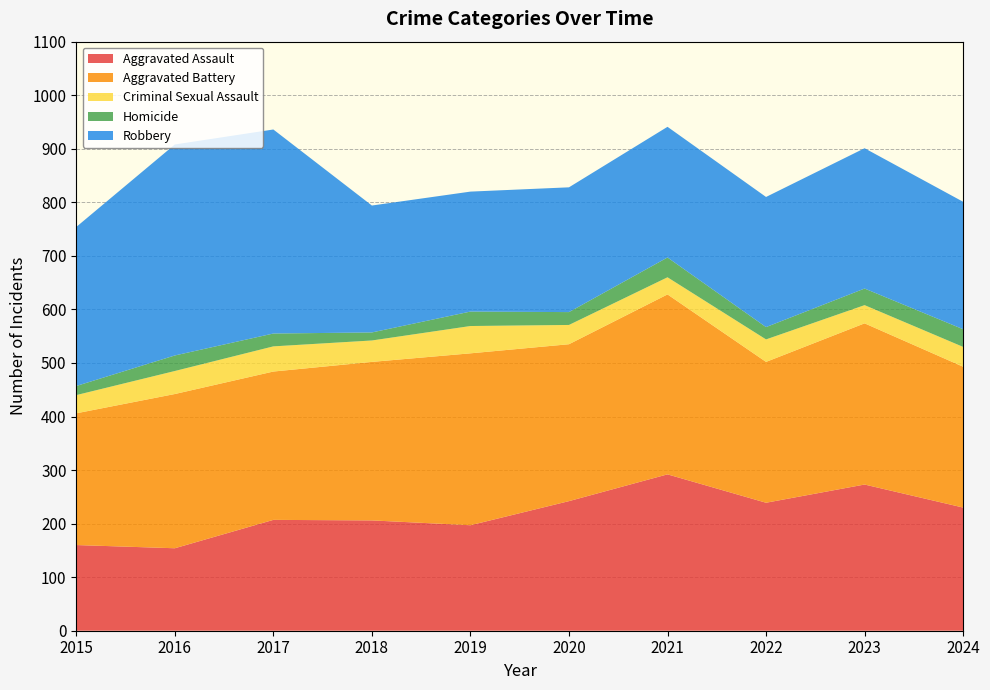

Reading left to right, list all the values displayed in this chart.

Aggravated Assault: 160	154	207	206	197	242	292	239	273	230
Aggravated Battery: 246	288	277	296	321	293	336	263	301	263
Criminal Sexual Assault: 34	43	47	40	51	36	32	42	34	37
Homicide: 17	29	24	15	27	24	37	23	31	33
Robbery: 297	394	381	237	224	233	244	243	262	238